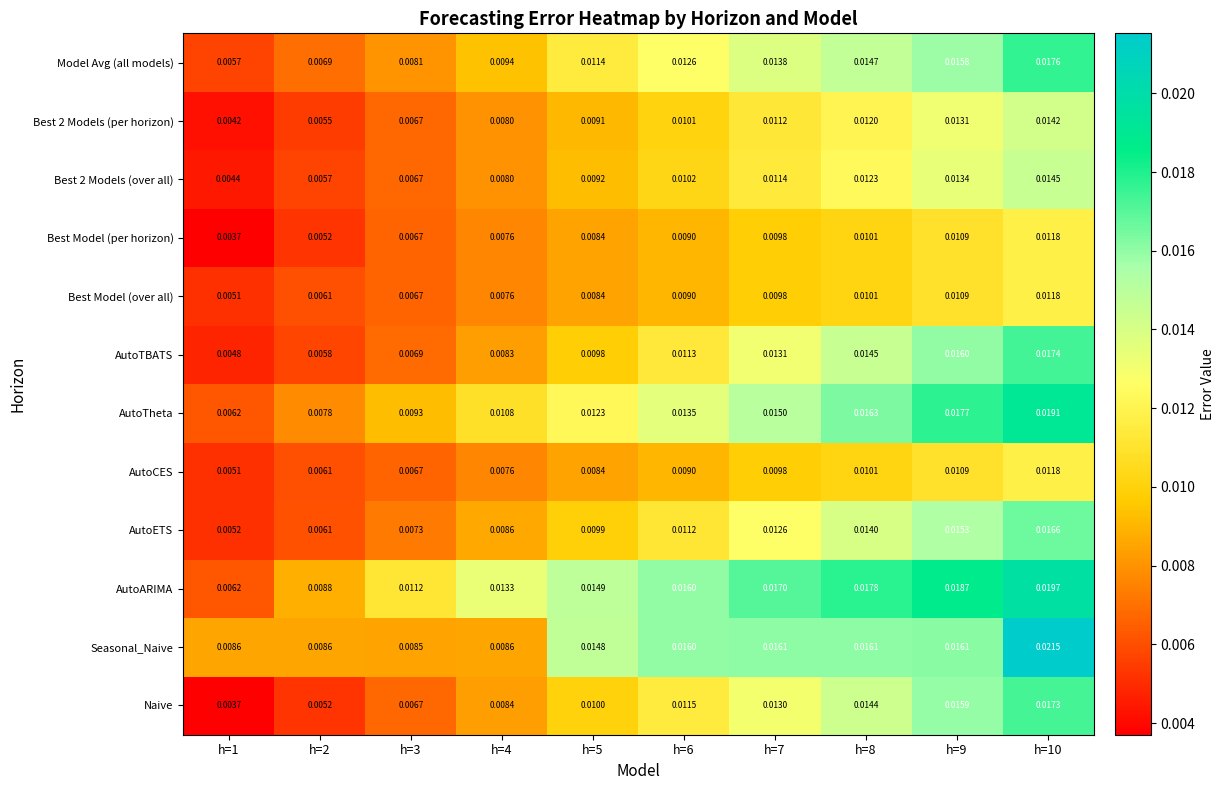

Which category has the highest value across all series?

h=10